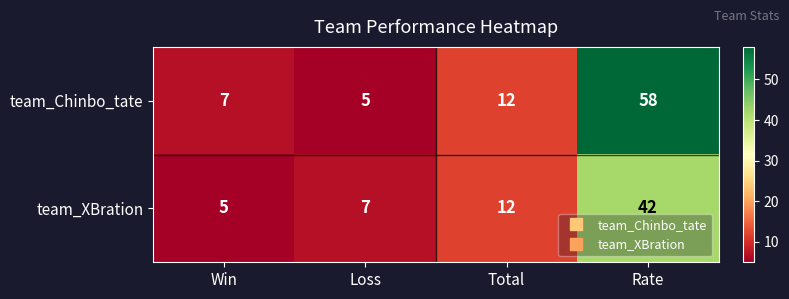

What is the difference between the maximum and minimum values in the team_Chinbo_tate series?

53